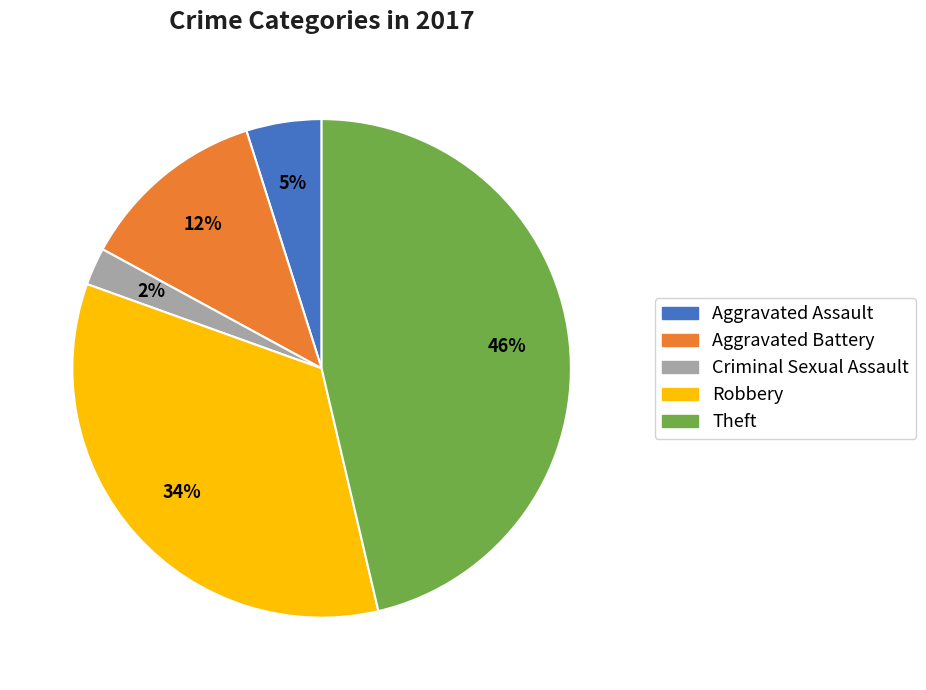

What is the largest slice in the pie chart?

Theft